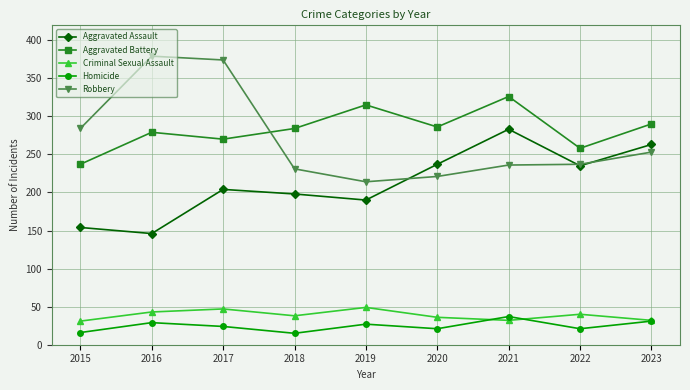

What is the sum of all Homicide values?

221